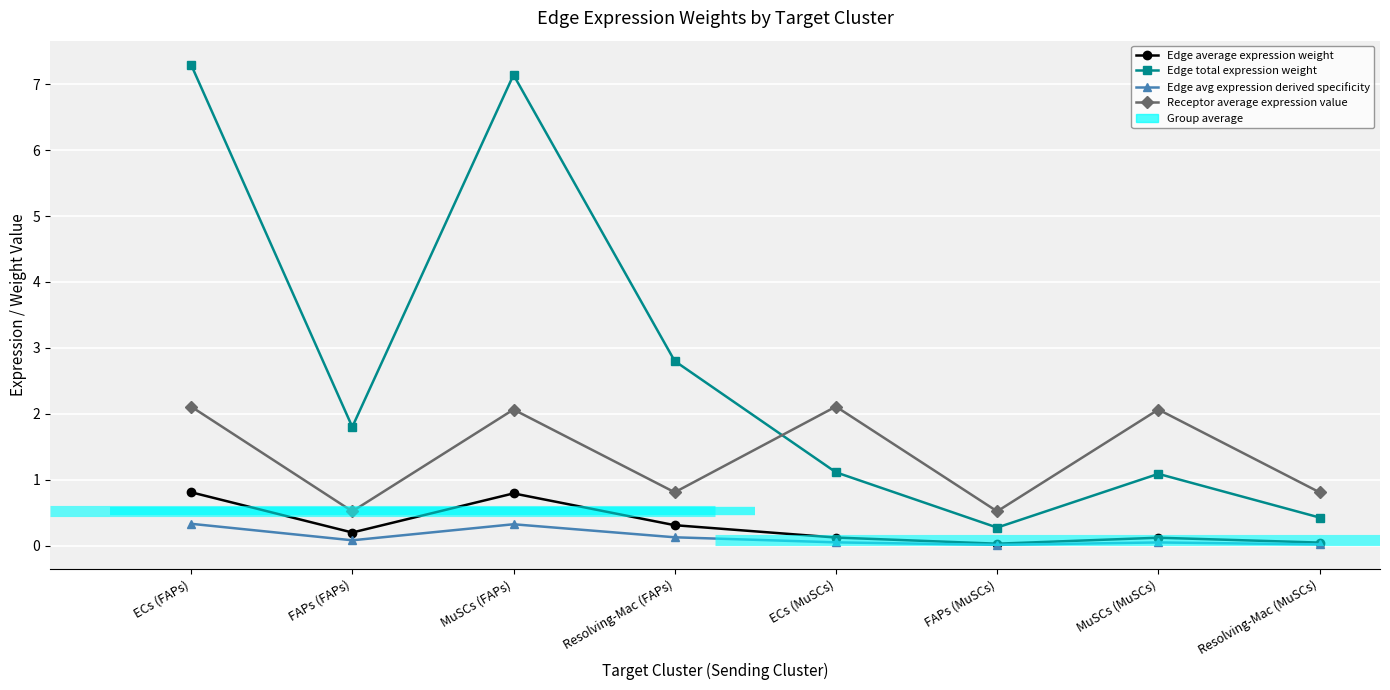

How many lines are shown in the chart?

4